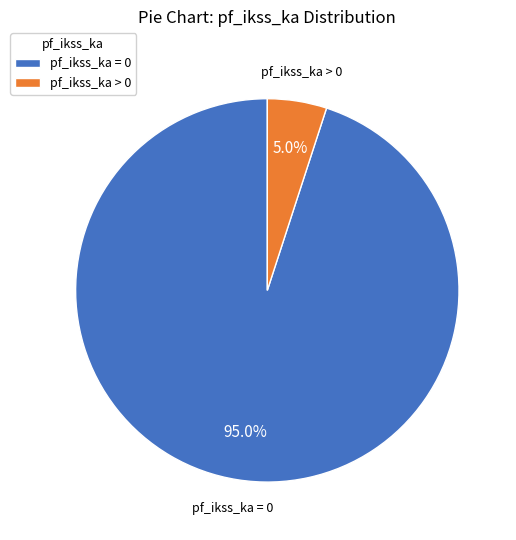

What is the largest slice in the pie chart?

pf_ikss_ka = 0